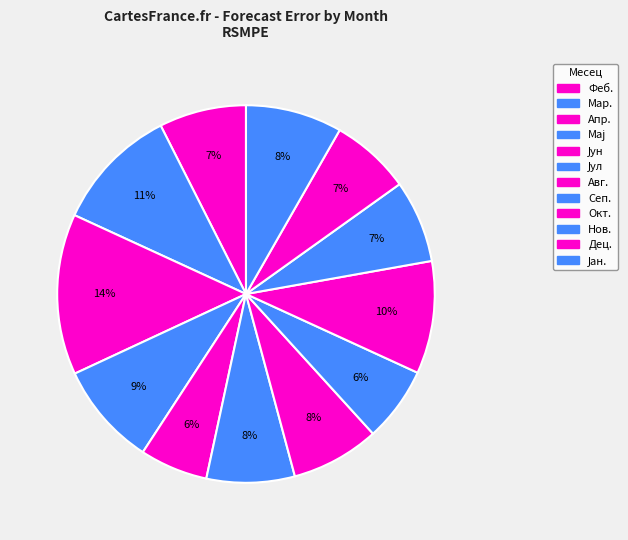

To the nearest percent, what is the combined percentage of Јан. and Мај?

17%